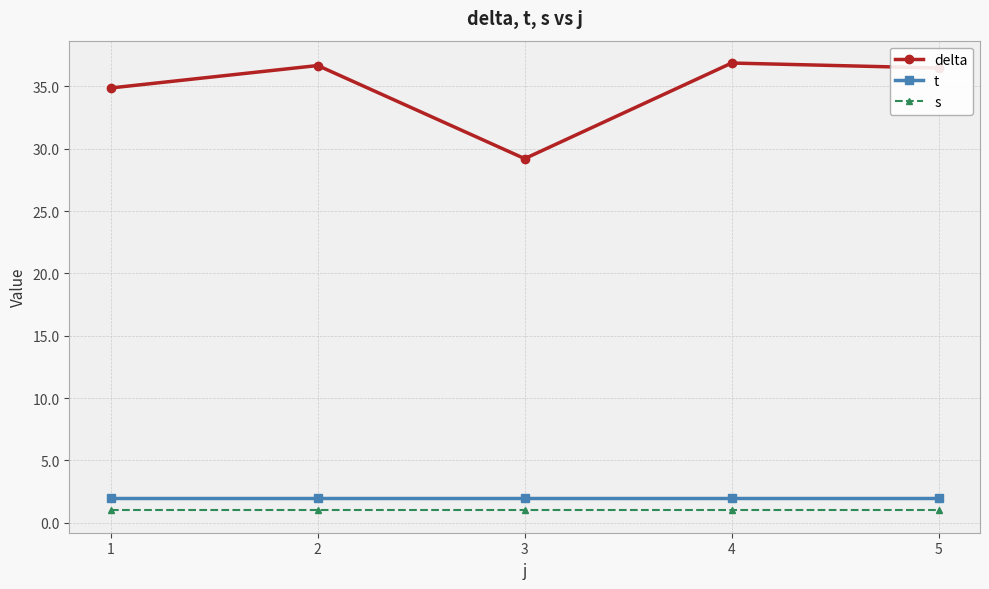

What is the spread (max minus min) of values at 3?

28.2